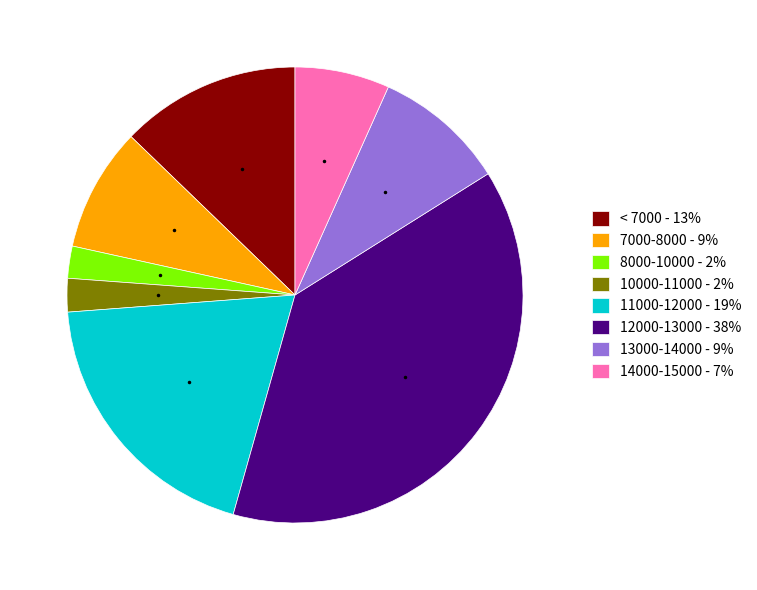

How many segments does this pie chart have?

8